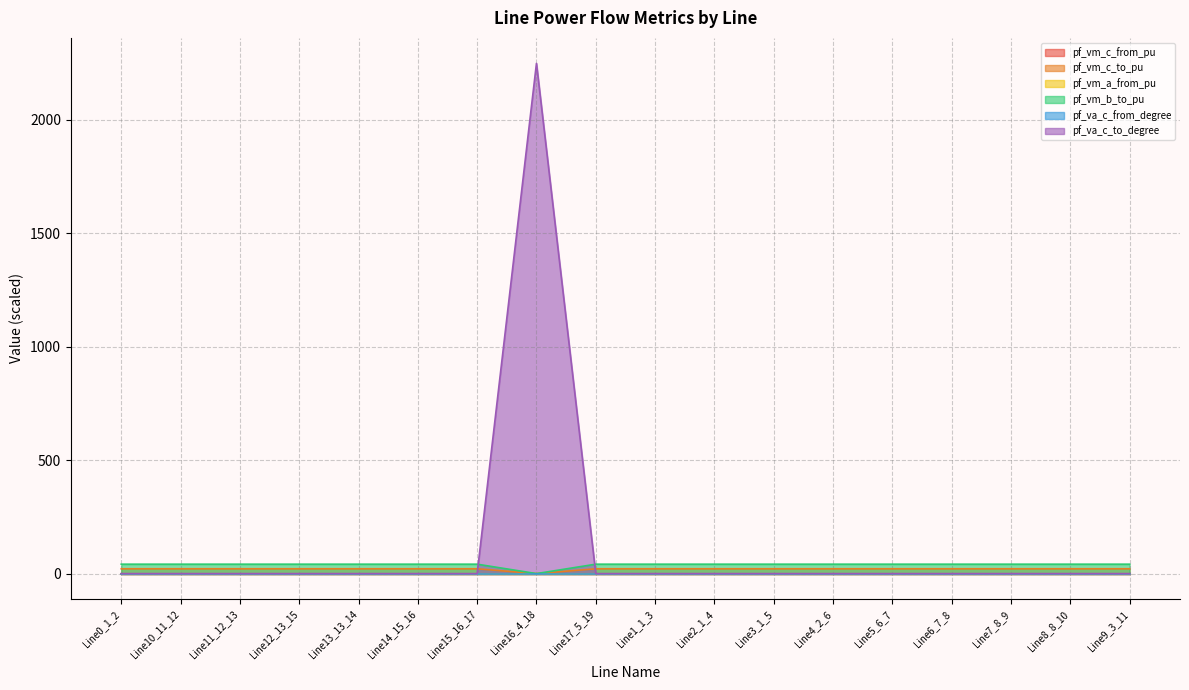

Between Line10_11_12 and Line16_4_18, which series saw the biggest shift?

pf_va_c_to_degree